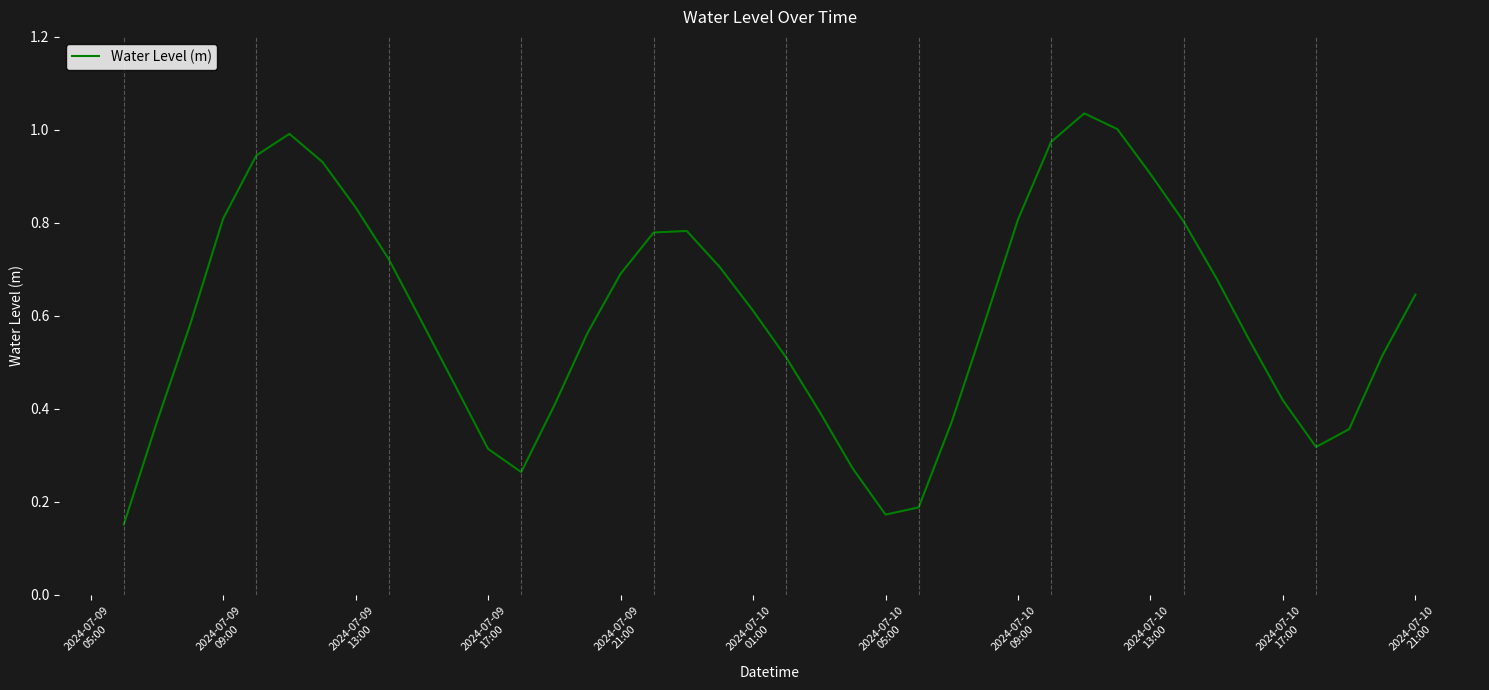

Does the chart display data point markers on the line(s)?

No